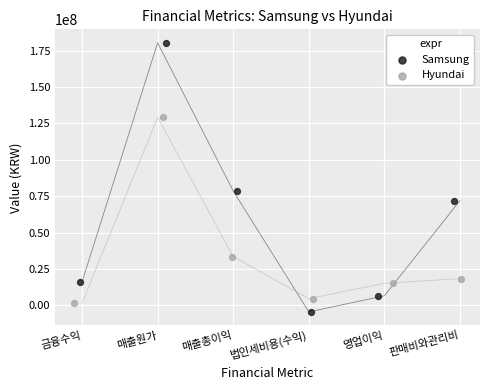

Which series has the widest spread of Y values?

Samsung